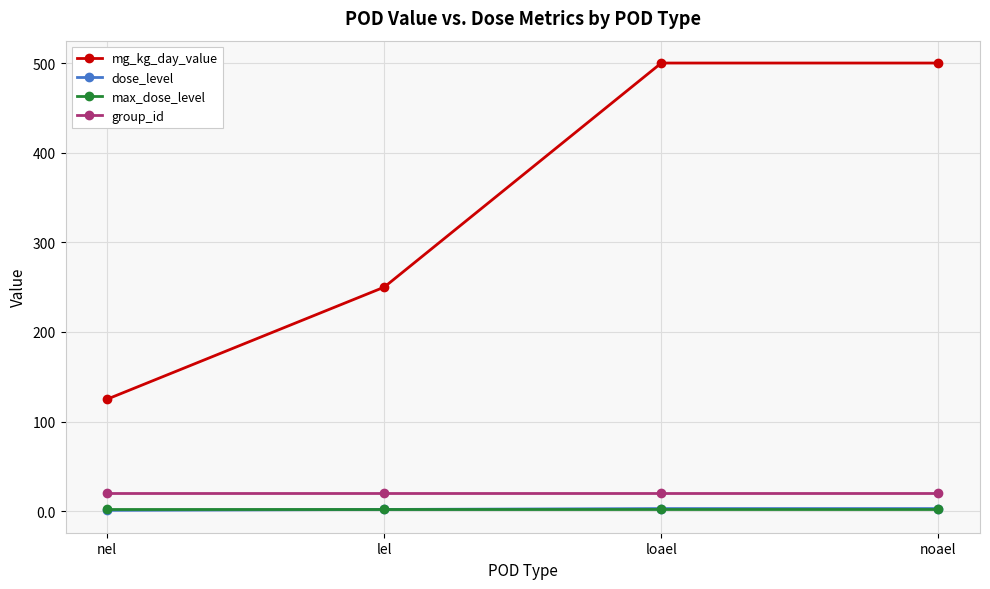

True or false: dose_level and mg_kg_day_value cross at least once.

False